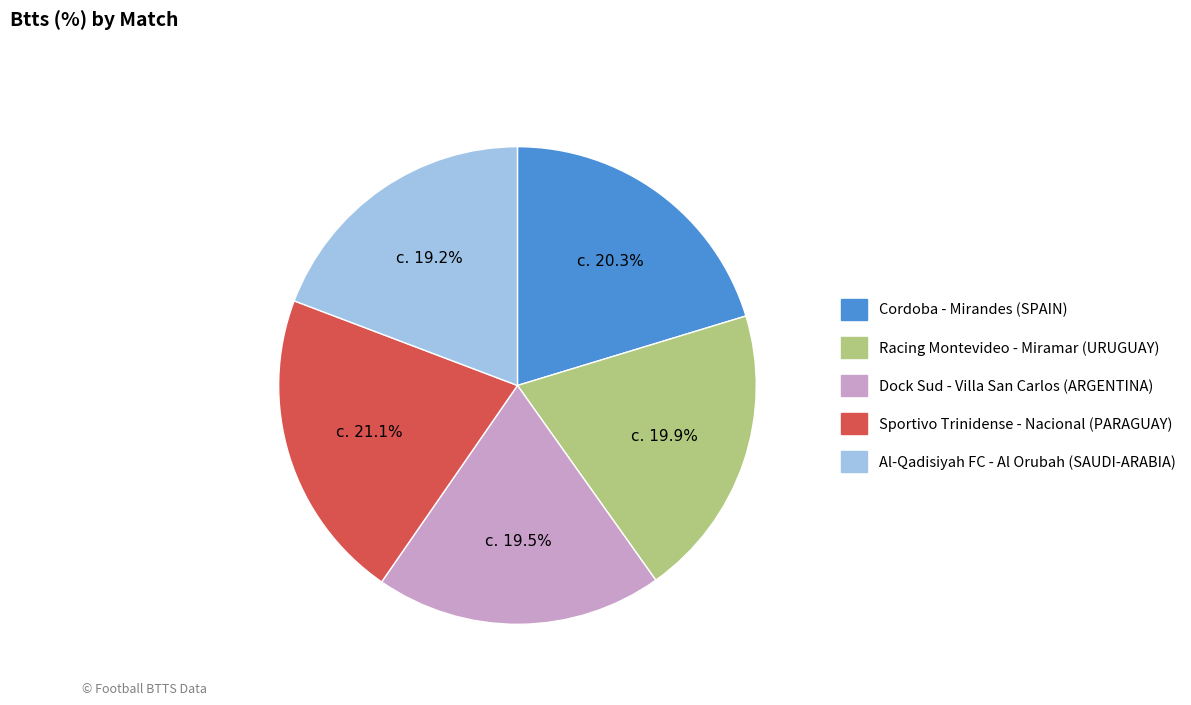

Does Cordoba - Mirandes (SPAIN) represent more than half of the total?

No